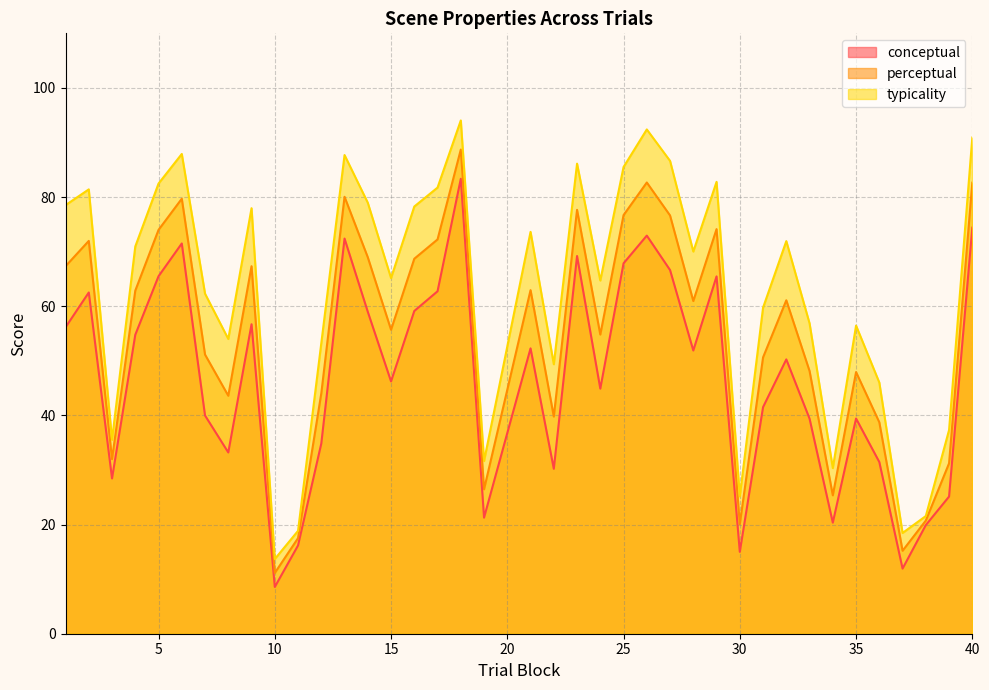

Is the value of typicality at 30 greater than the value of perceptual at 30?

Yes